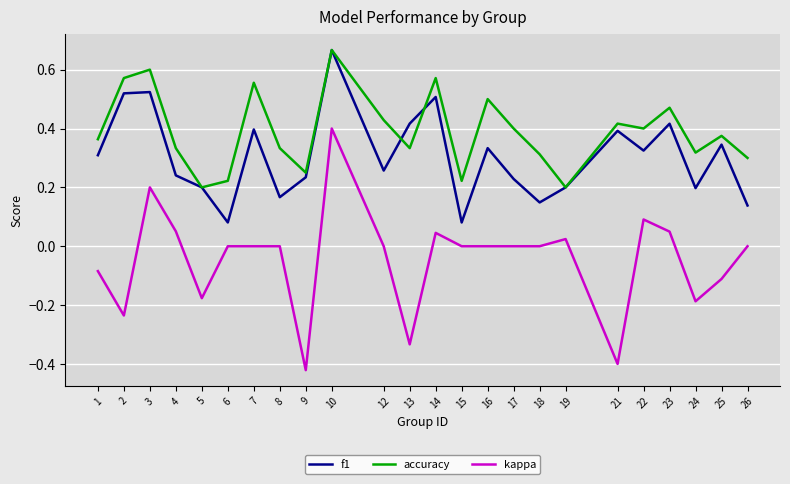

Which series has the widest spread of values?

kappa